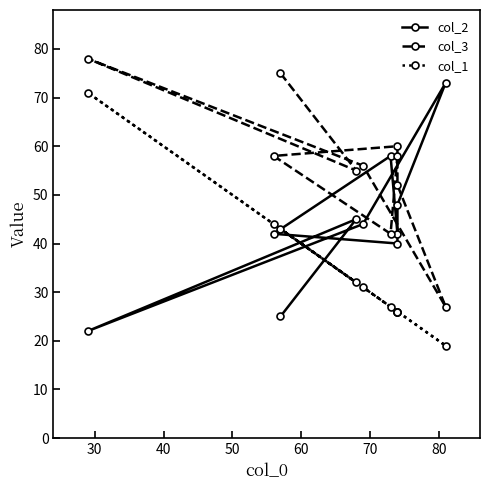

In col_1, how many points are lower than both neighbors (excluding endpoints)?

2